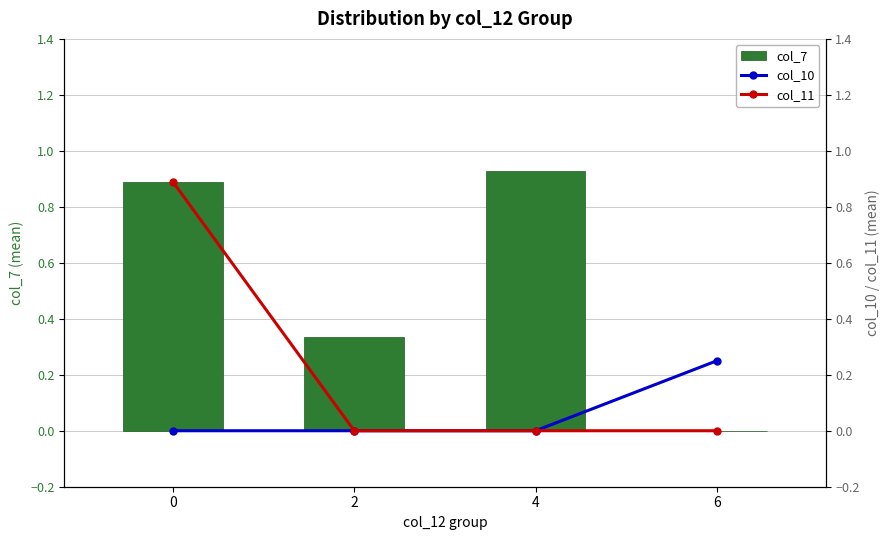

What is the total value across all series at 4?

0.9